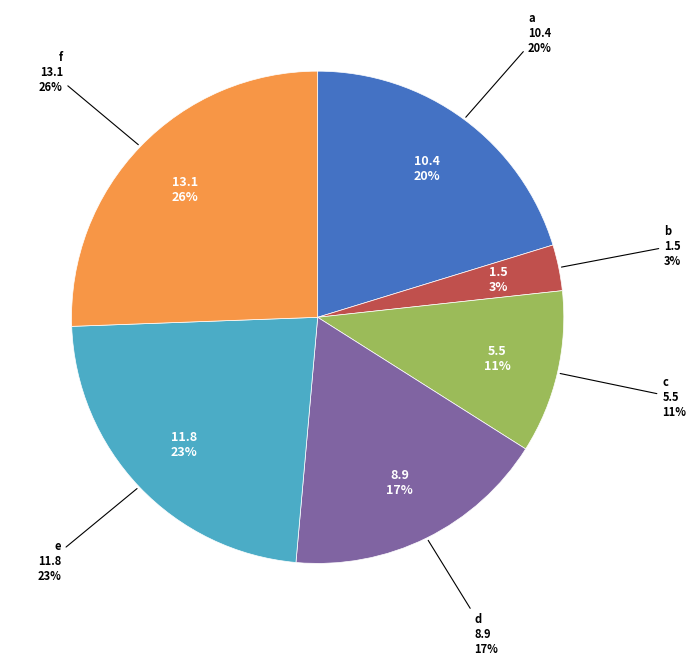

Does any single category account for the majority?

No